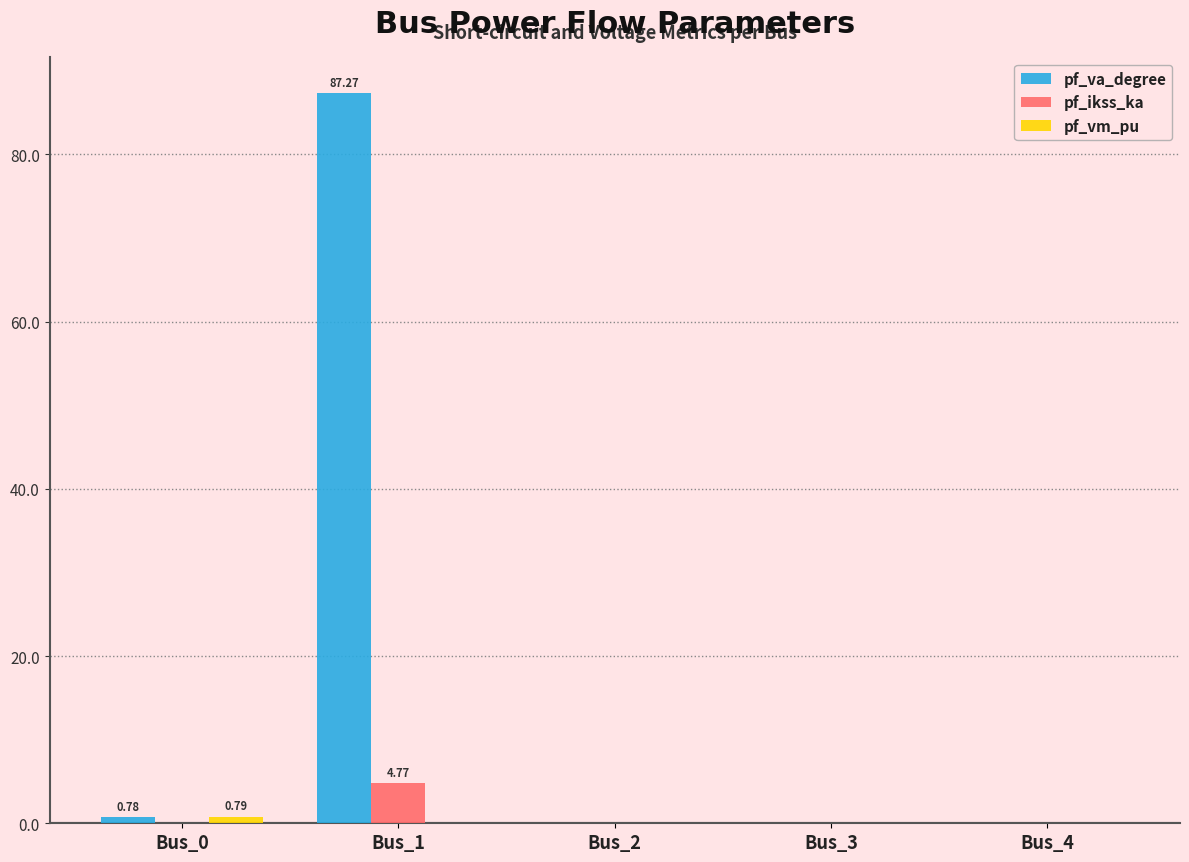

What is the total value across all series at Bus_1?

92.0